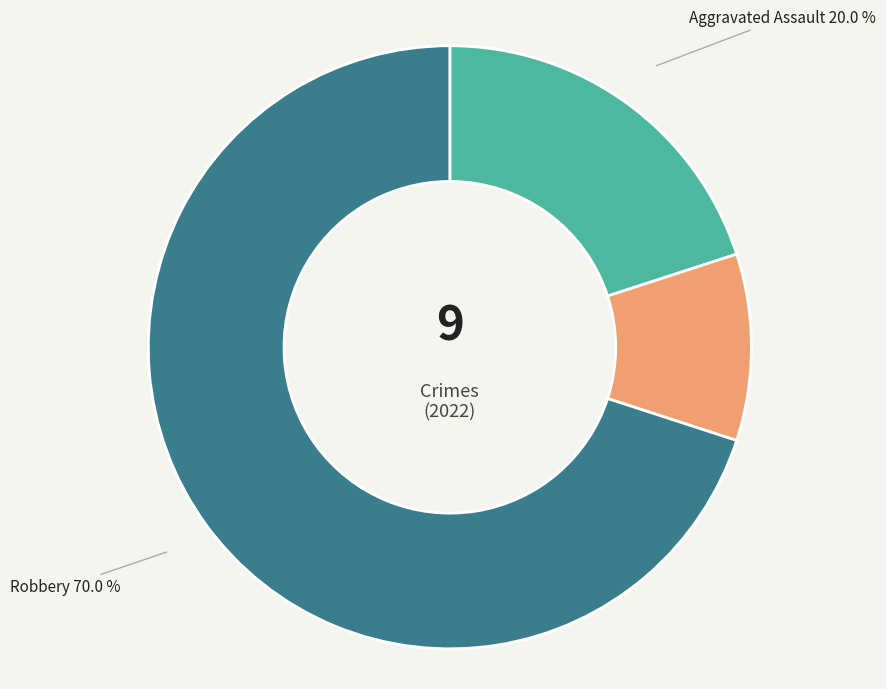

What percentage is the Robbery slice, to the nearest percent?

70%